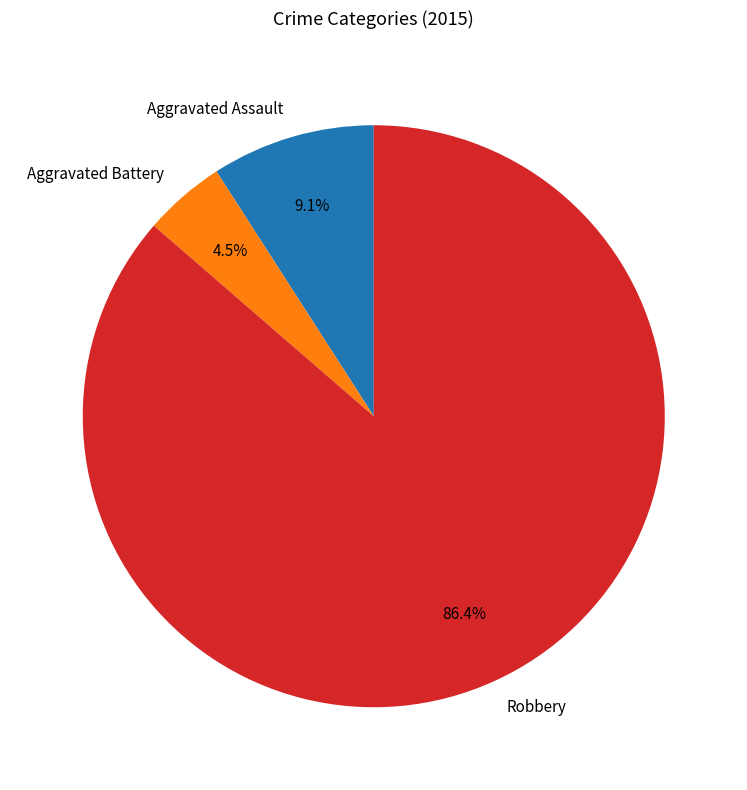

Count the number of slices in the pie.

3